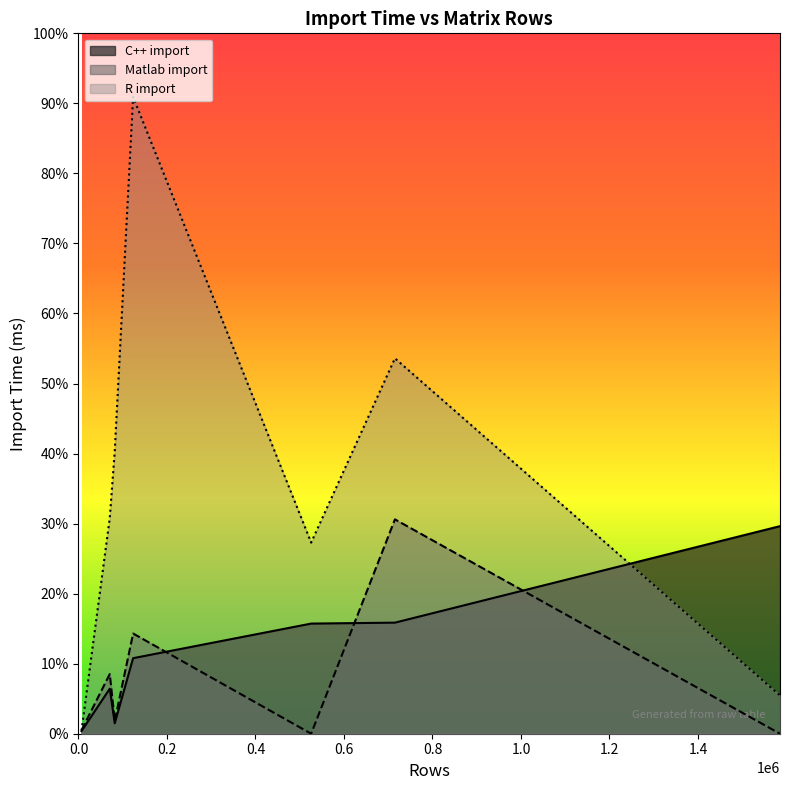

Count the number of categories in the chart.

7